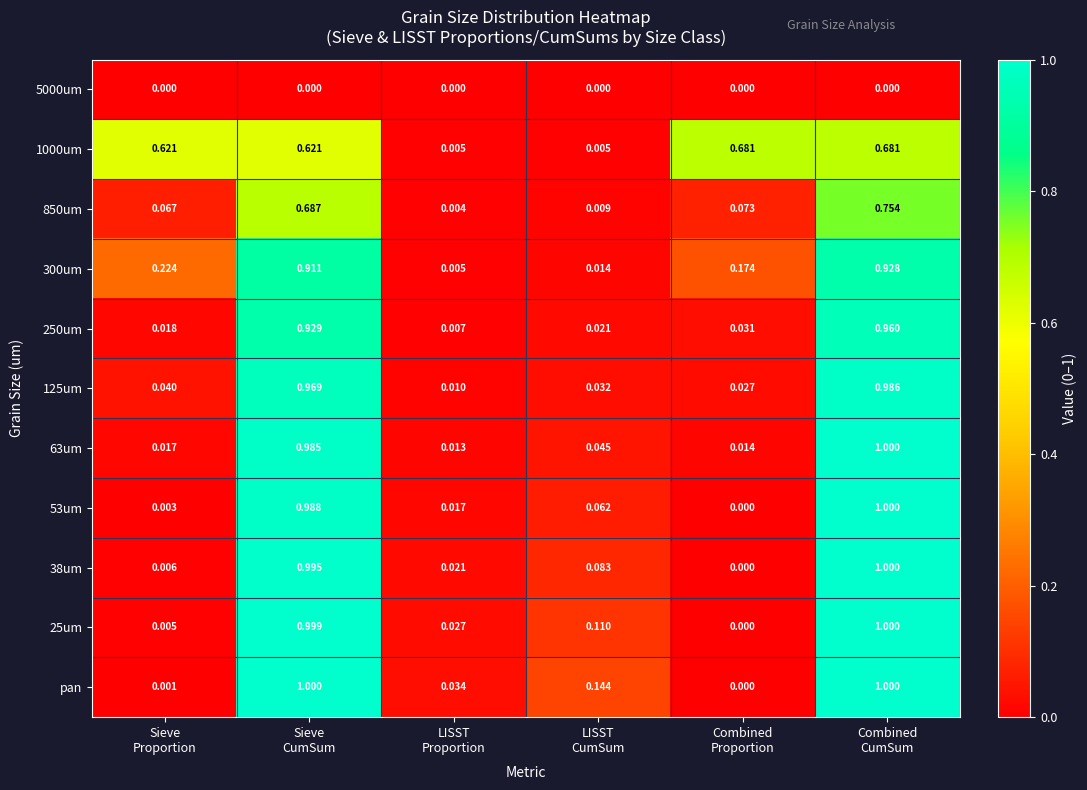

How many categories are shown in the chart?

6